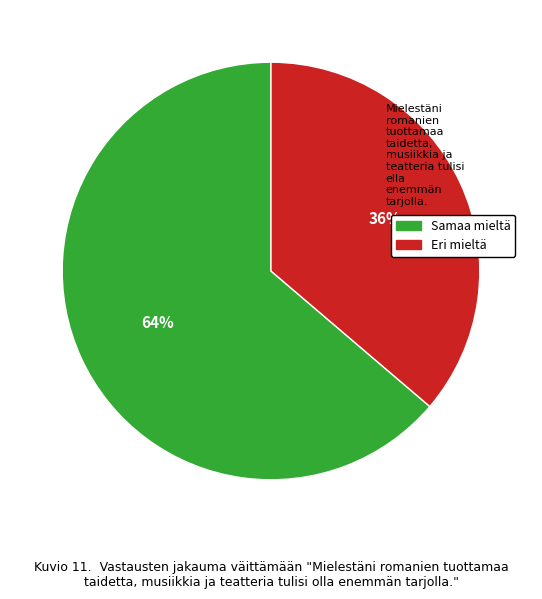

To the nearest percent, what is the average slice percentage?

50%